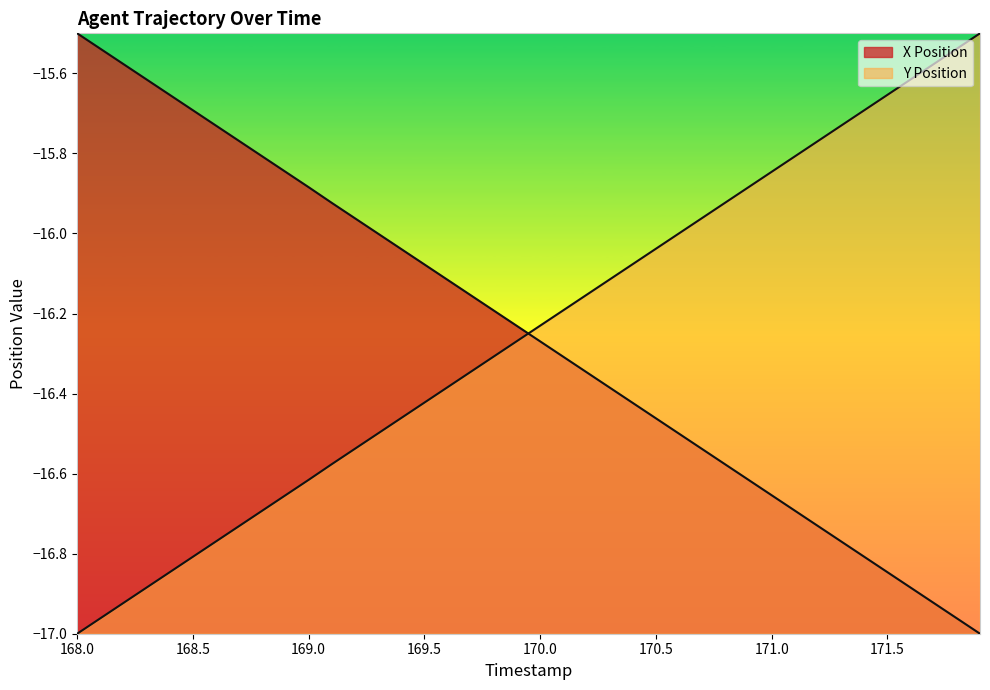

The value of Y Position at 170.8 is -15.9. True or false?

True